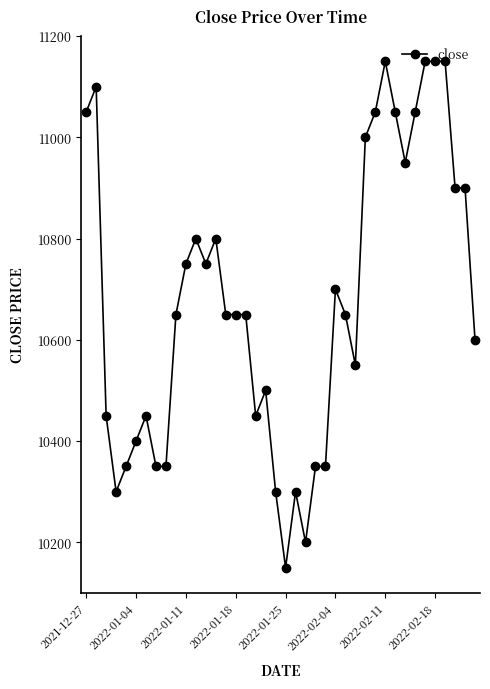

What is the value of the 19th point from the left?

10500